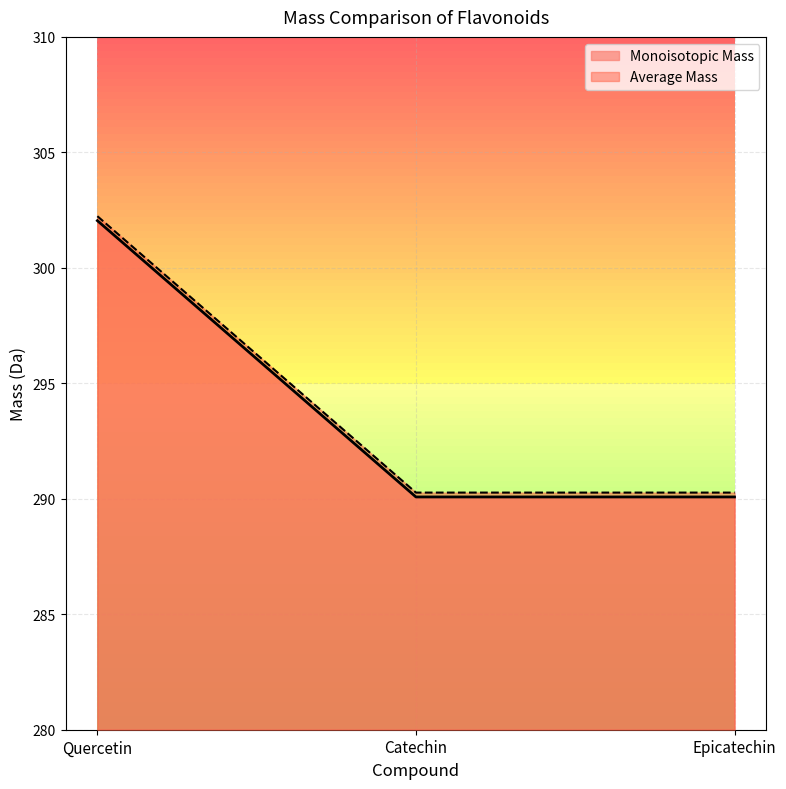

How many categories are shown in the chart?

3